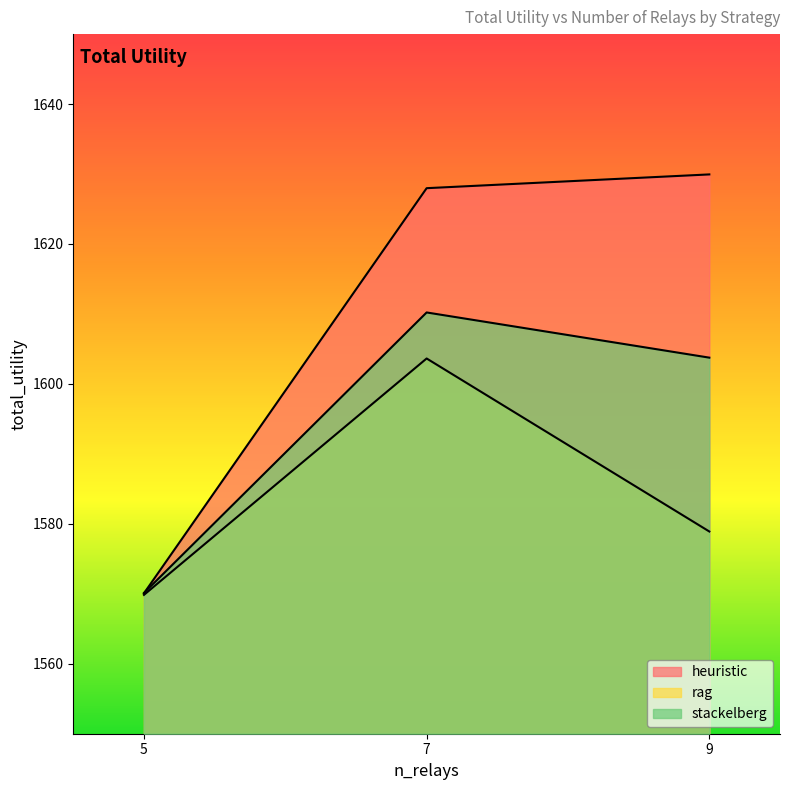

True or false: heuristic has a value of 2187.4 at 7.

False